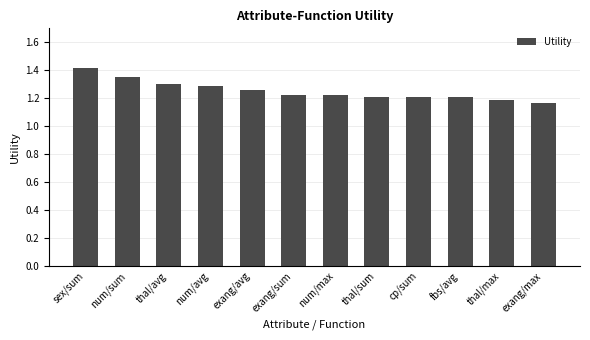

How many data points does each series have?

12